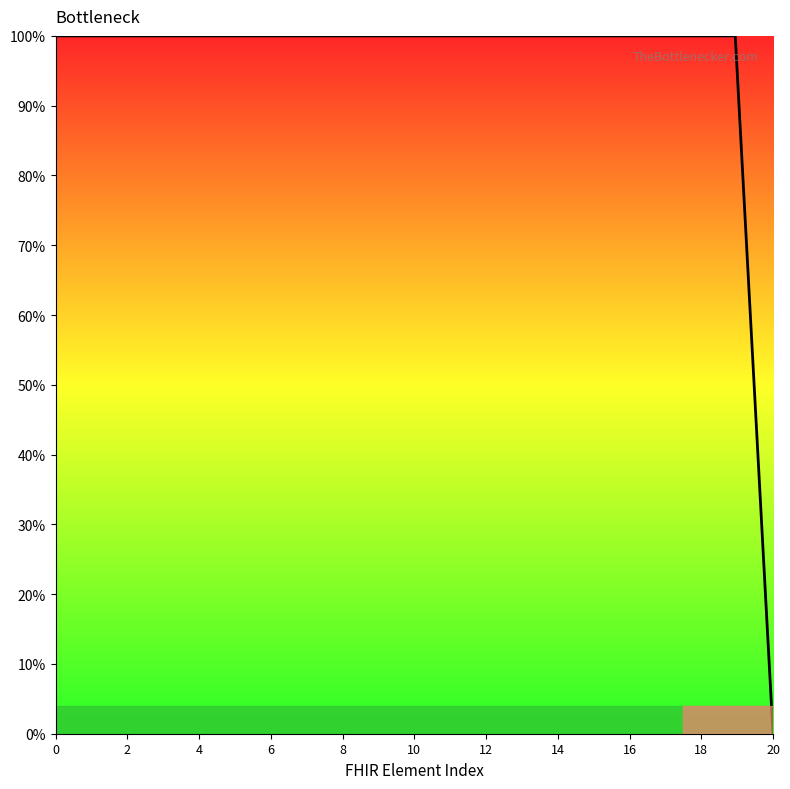

Reading left to right, extract all data points from this chart.

1.0	1.0	1.0	1.0	1.0	1.0	1.0	1.0	1.0	1.0	1.0	1.0	1.0	1.0	1.0	1.0	1.0	1.0	1.0	0.0